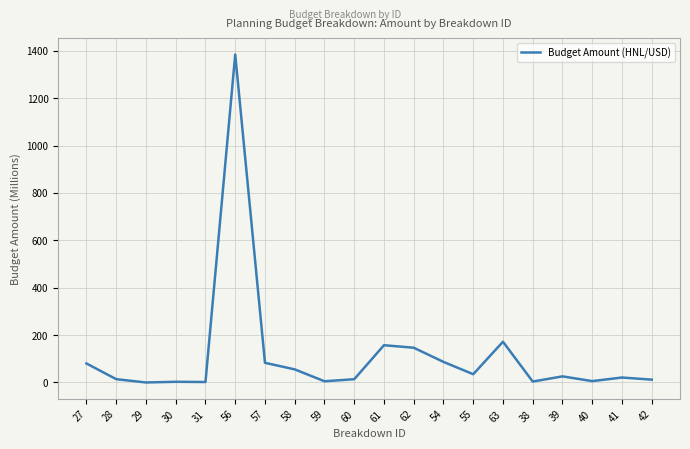

The value at 62 is 146.7. True or false?

True